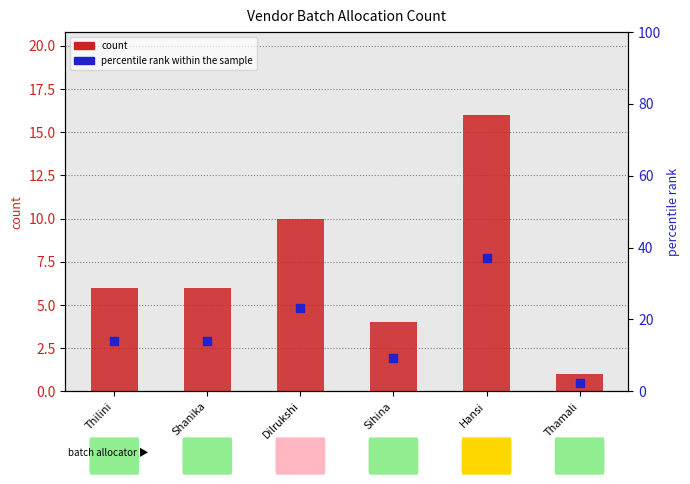

What is the total value across all series at Shanika?

20.0